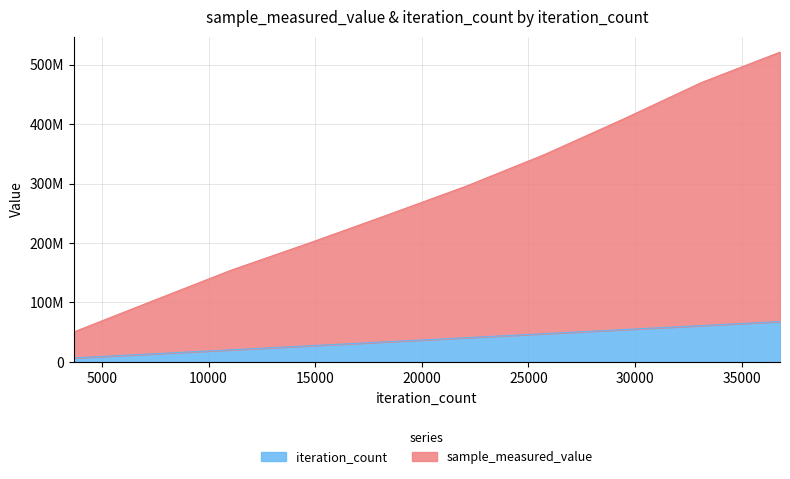

Between 18400 and 25760, which is larger?

25760